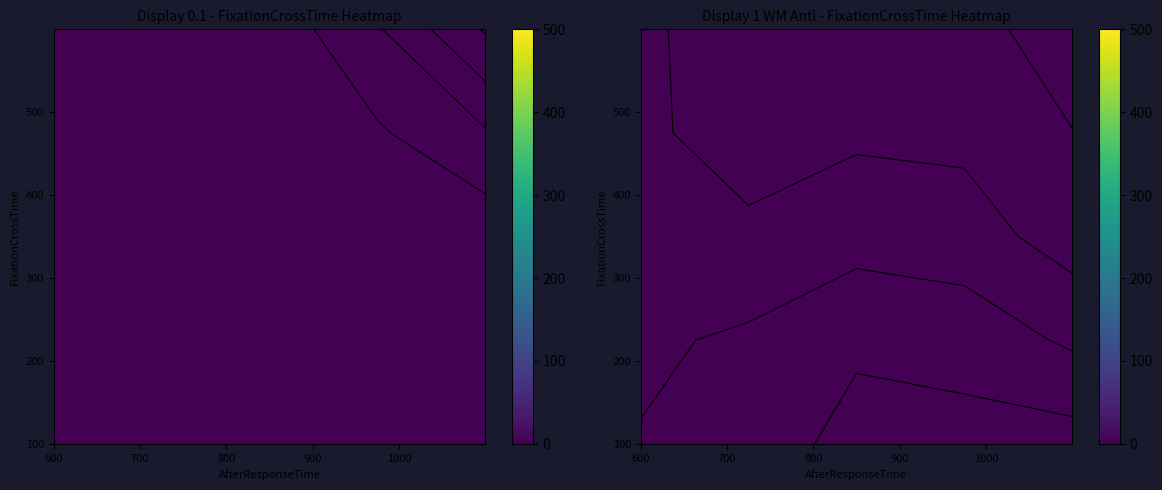

Count the number of data series in this chart.

5